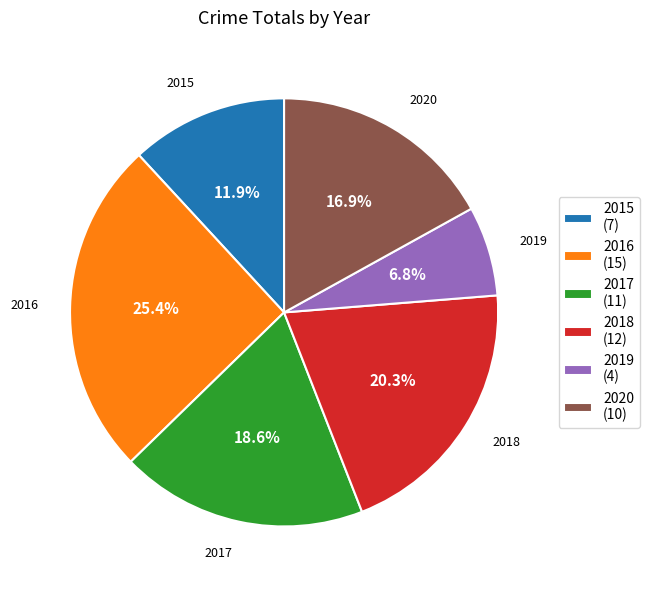

Between 2018 and 2019, which is larger?

2018